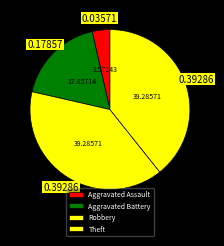

How many slices are in this pie chart?

4